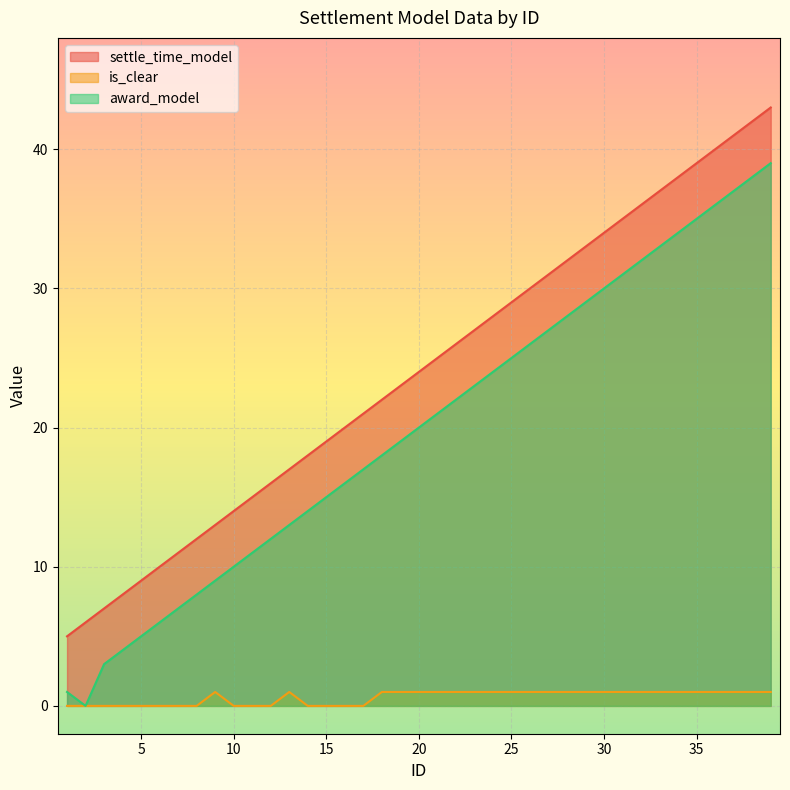

Which series has the largest range (max minus min)?

award_model